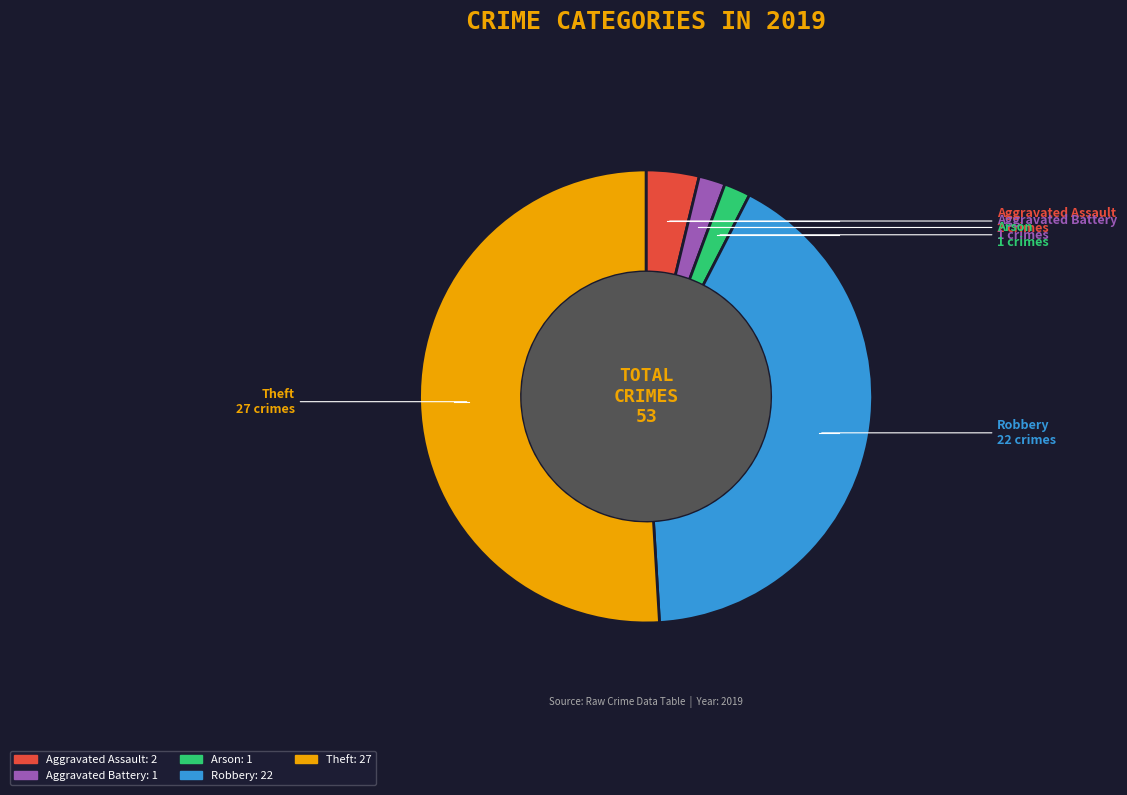

Is it true that Aggravated Battery is 2% of the pie?

True